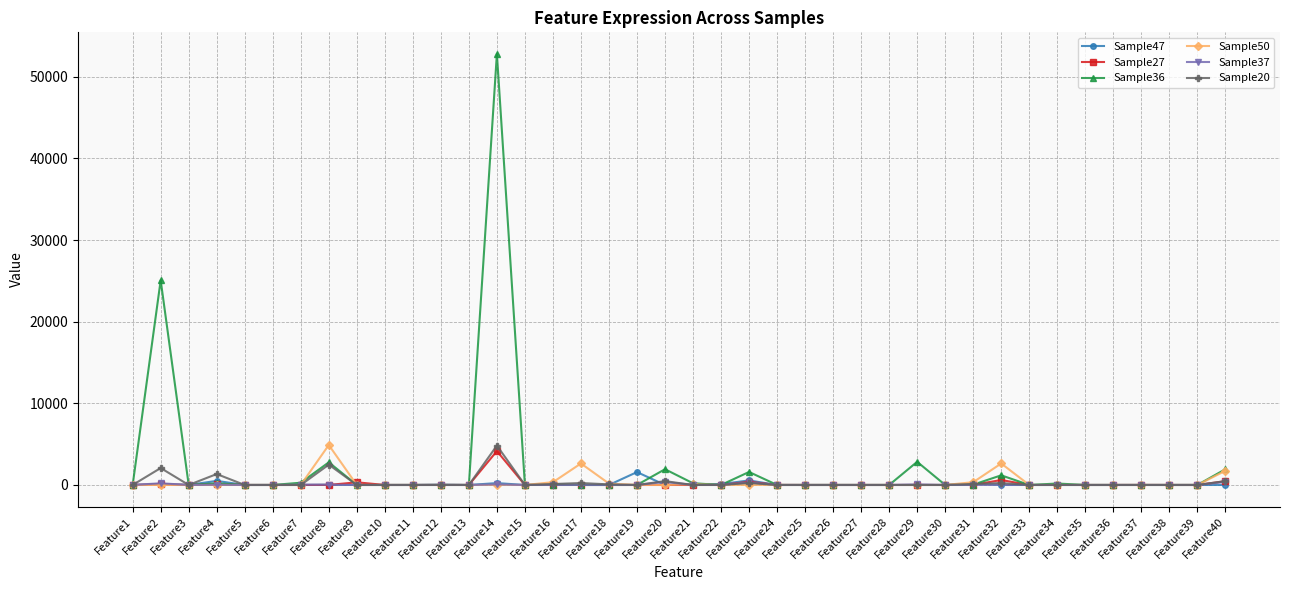

Which label corresponds to the largest value in the chart?

Feature14